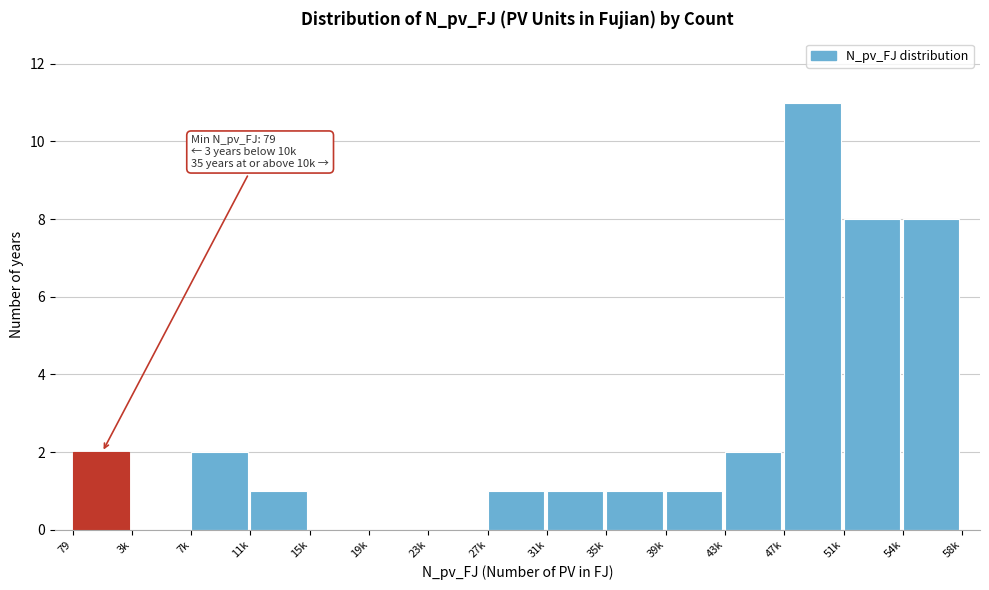

Reading left to right, what are all the values shown in this chart?

79=2	3k=0	7k=2	11k=1	15k=0	19k=0	23k=0	27k=1	31k=1	35k=1	39k=1	43k=2	47k=11	51k=8	54k=8